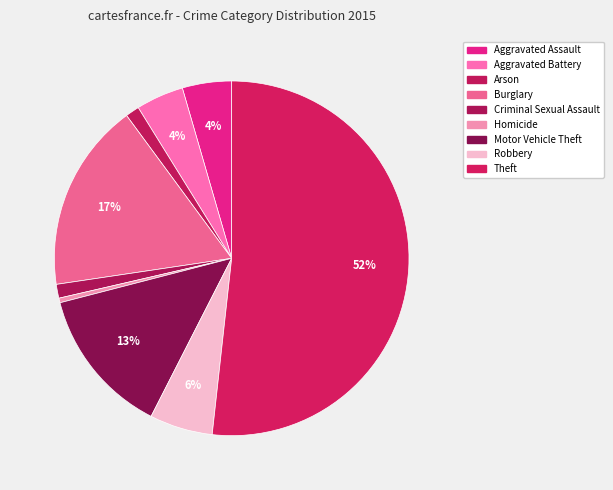

To the nearest percent, what is the difference between the largest and smallest slice percentages?

51%